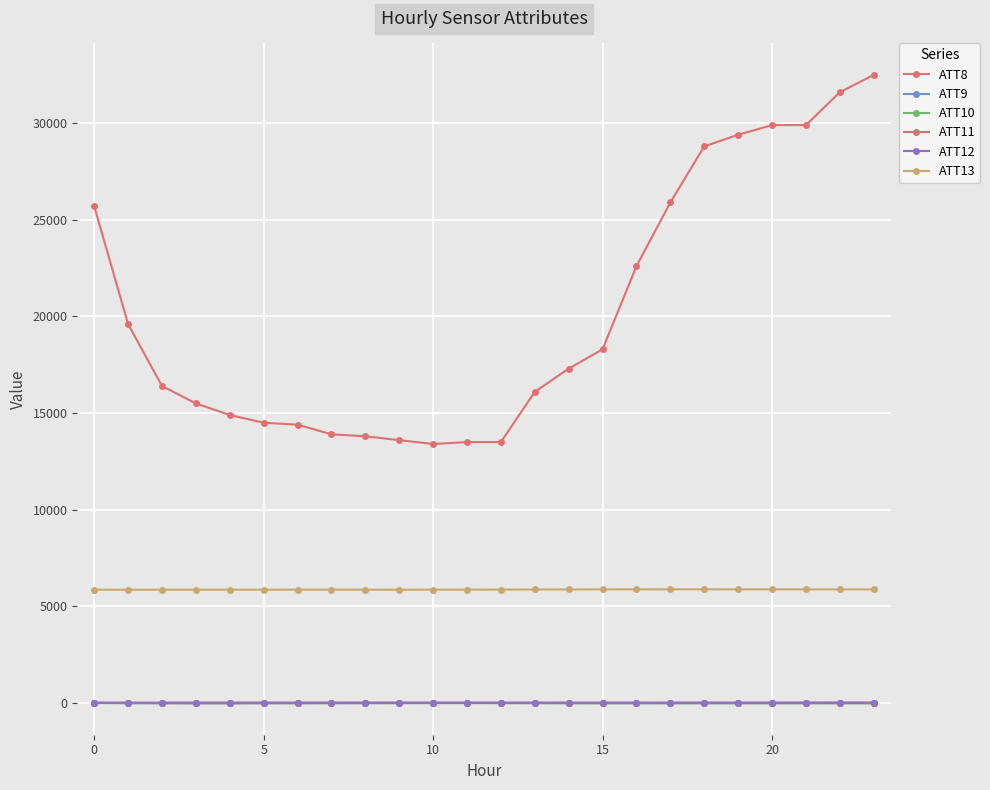

At which category does the chart reach its peak across all series?

23